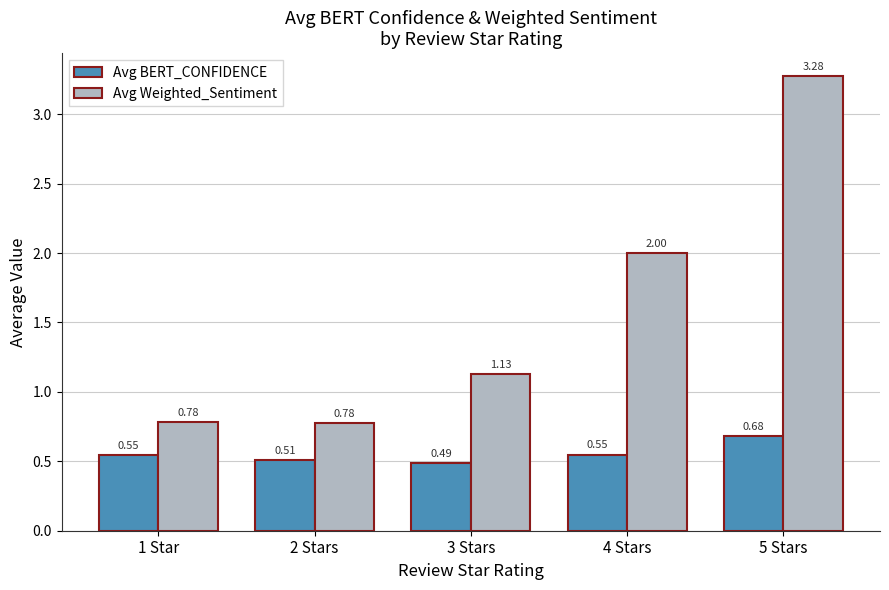

What is the label of the 2nd bar from the left?

2 Stars